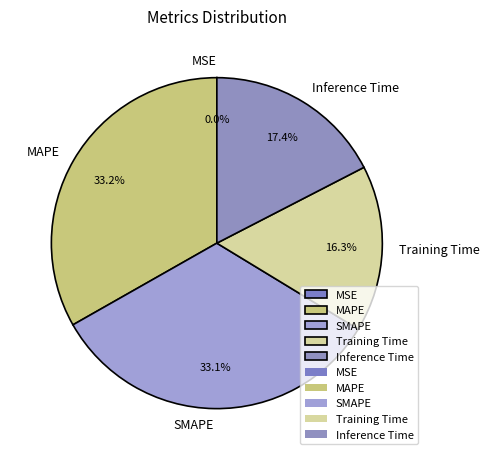

What percentage is NOT represented by Inference Time?

82.6%